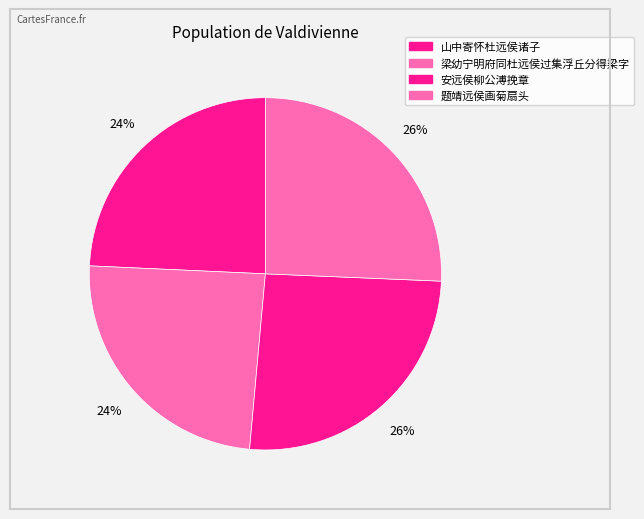

How many slices are in this pie chart?

4